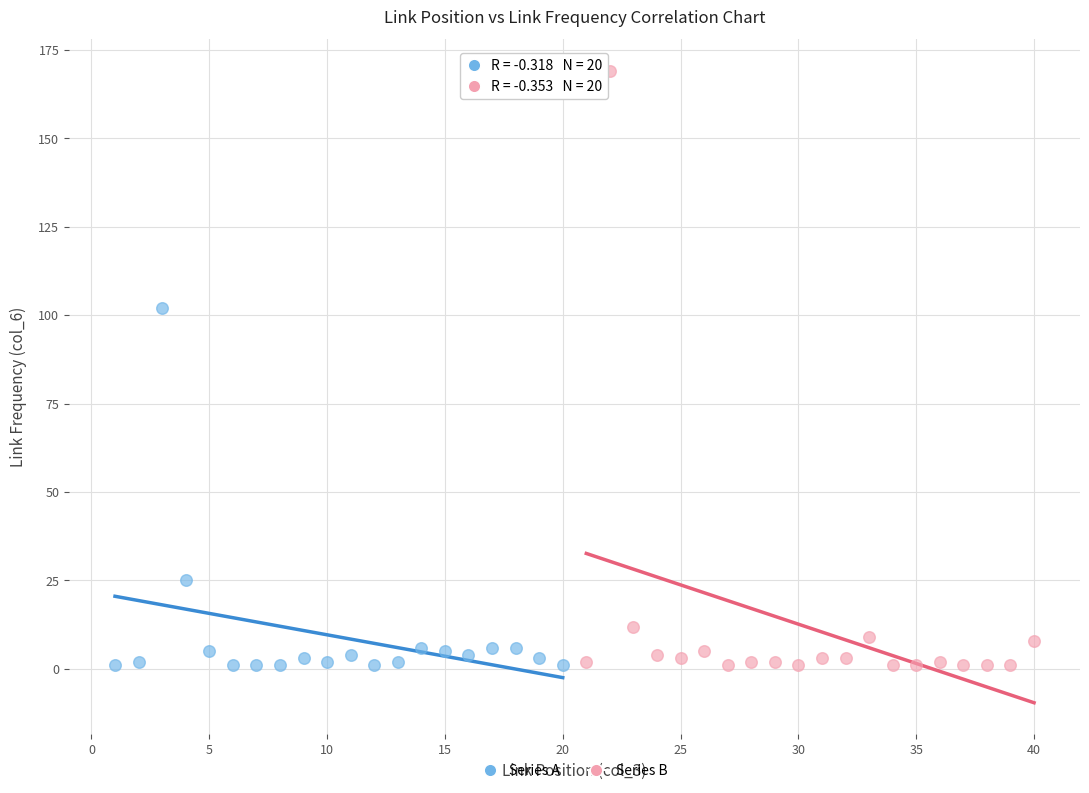

Which series has the widest spread of Y values?

Series B